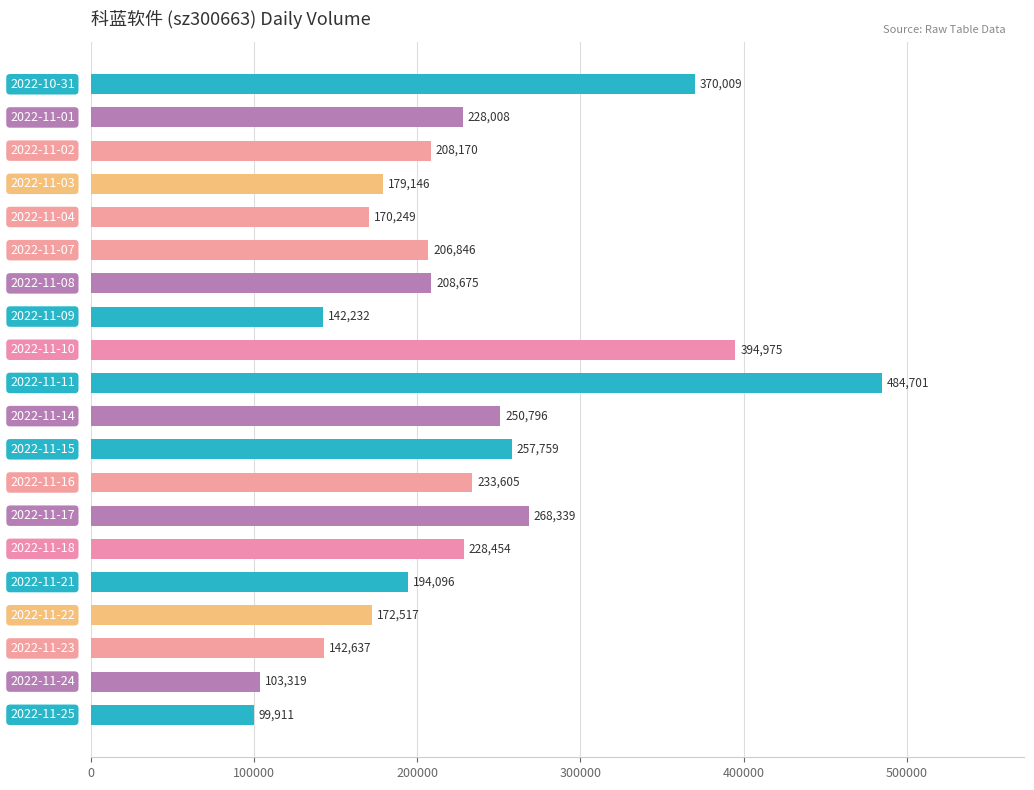

Rank the categories by value from highest to lowest.

2022-11-11, 2022-11-10, 2022-10-31, 2022-11-17, 2022-11-15, 2022-11-14, 2022-11-16, 2022-11-18, 2022-11-01, 2022-11-08, 2022-11-02, 2022-11-07, 2022-11-21, 2022-11-03, 2022-11-22, 2022-11-04, 2022-11-23, 2022-11-09, 2022-11-24, 2022-11-25